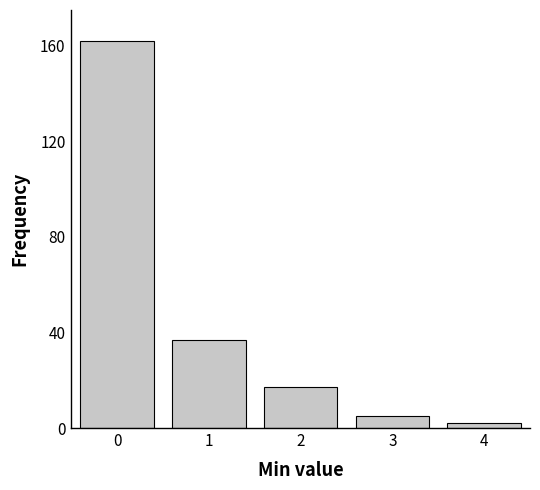

Reading left to right, extract all data points from this chart.

0=162	1=37	2=17	3=5	4=2